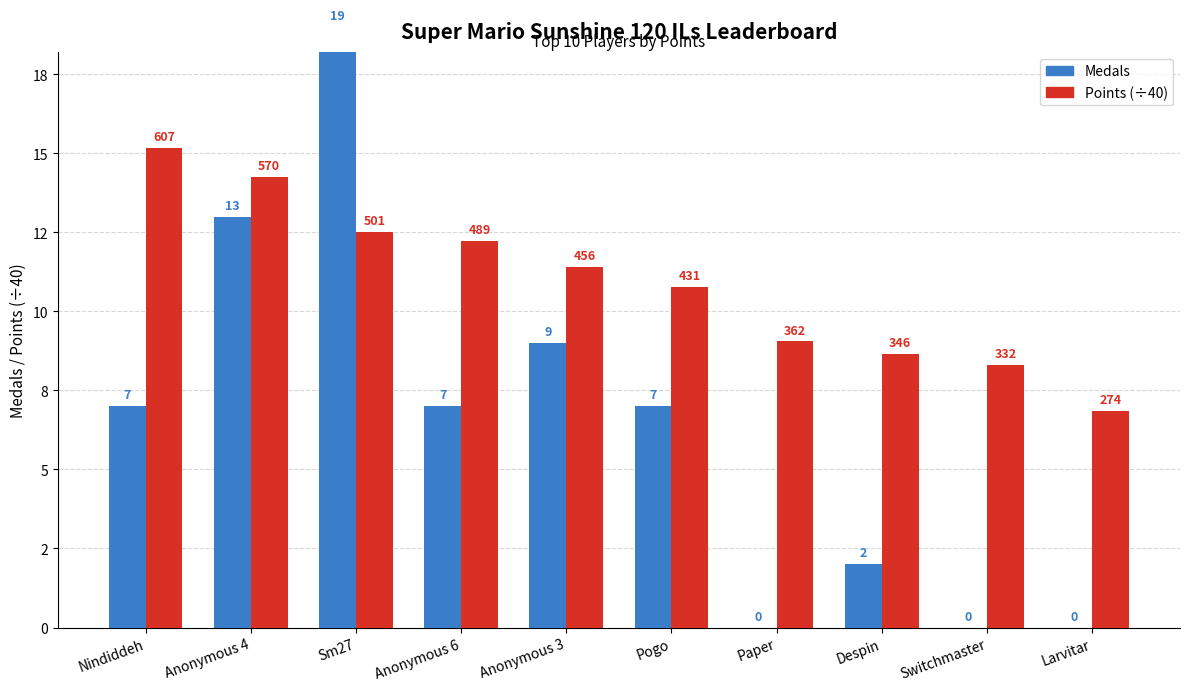

What is the total value across all series at Switchmaster?

8.3